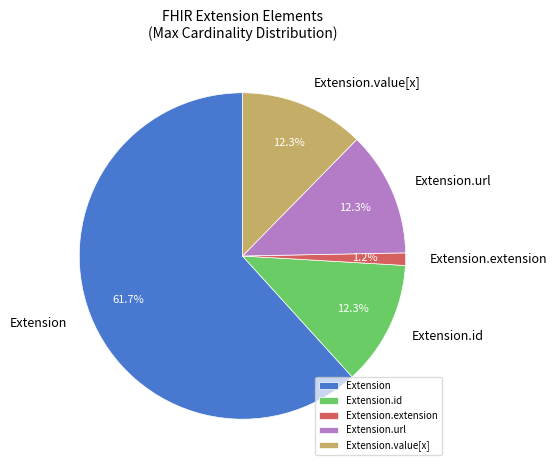

Is it true that Extension.url is 99% of the pie?

False